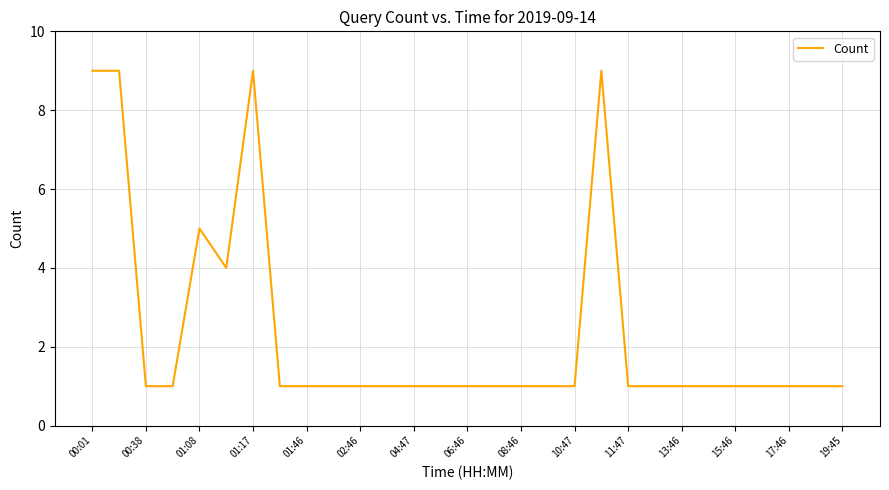

What is the greatest value displayed?

9